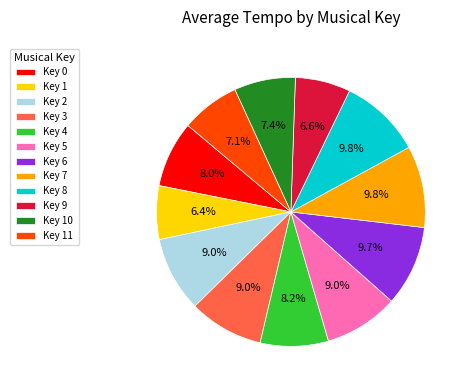

Is there any slice that represents more than half of the pie?

No